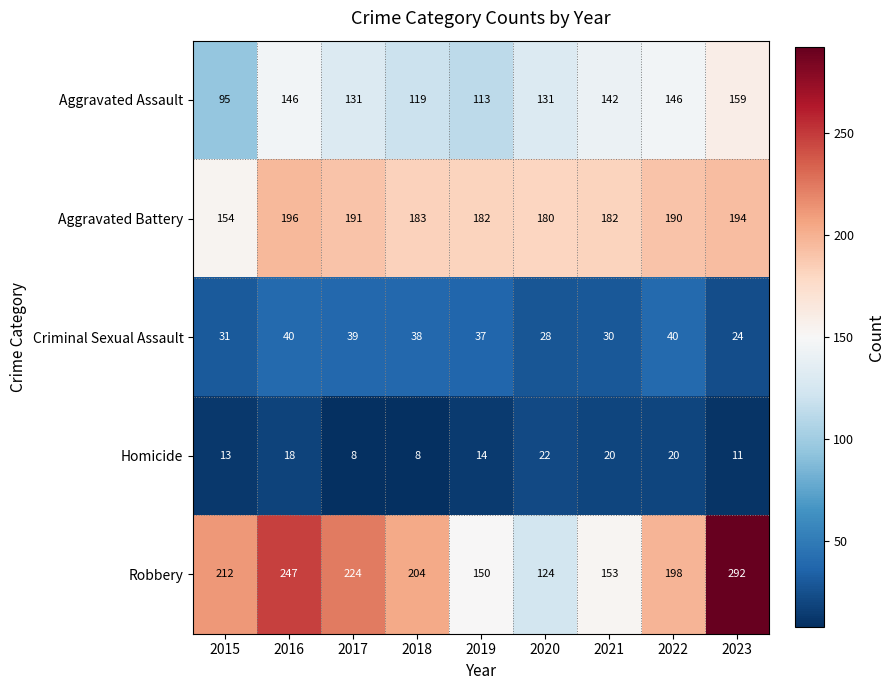

How many categories are shown in the chart?

9